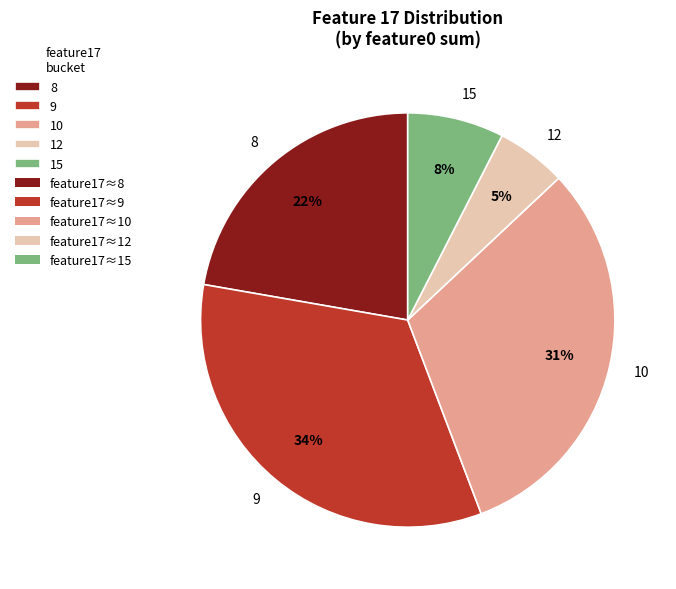

Which category has the biggest portion of the pie?

9